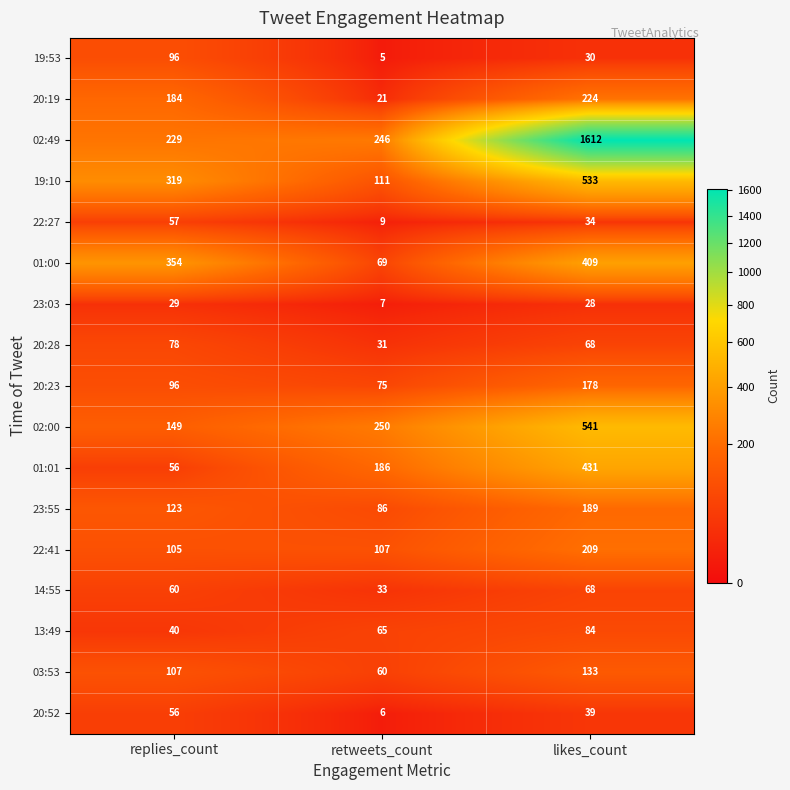

What is the difference between the maximum and minimum values in the 01:00 series?

340